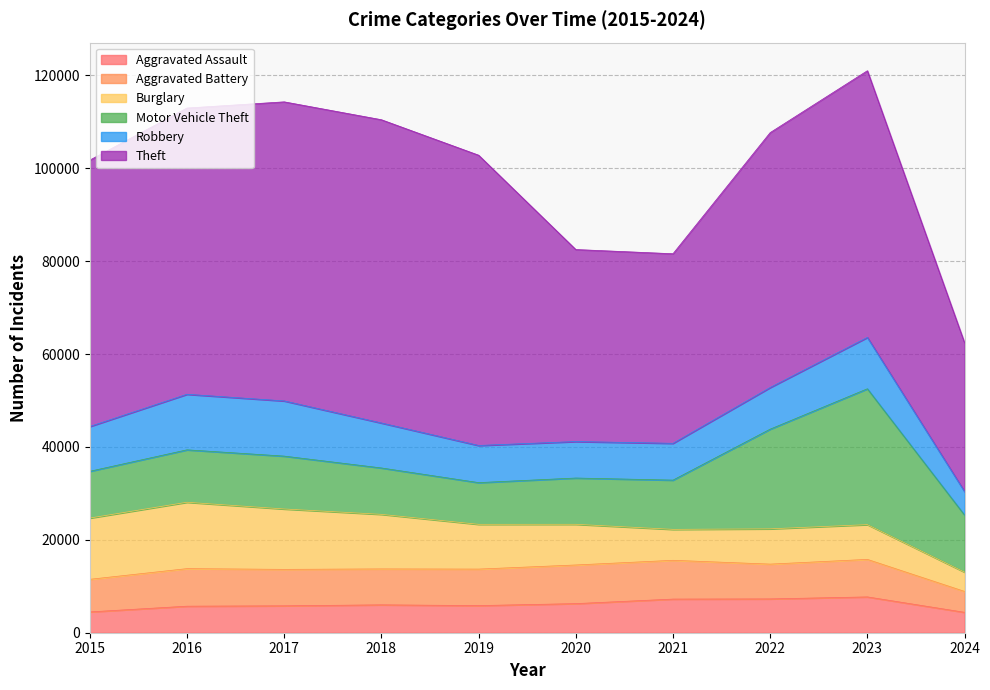

Which has a higher value, 2021 or 2023?

2023